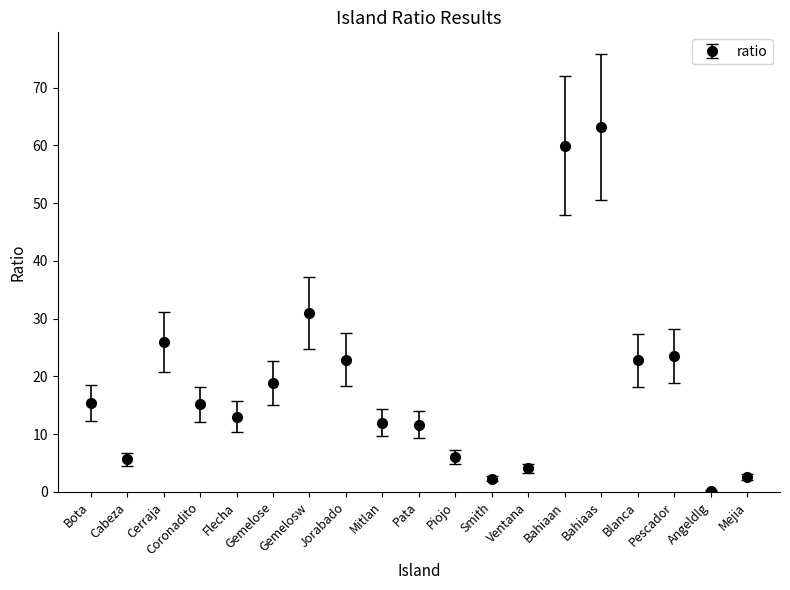

The value at Jorabado is 29.8. True or false?

False